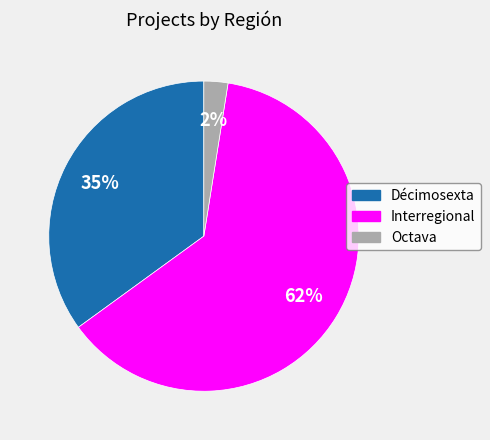

To the nearest percent, what is the average slice percentage?

33%